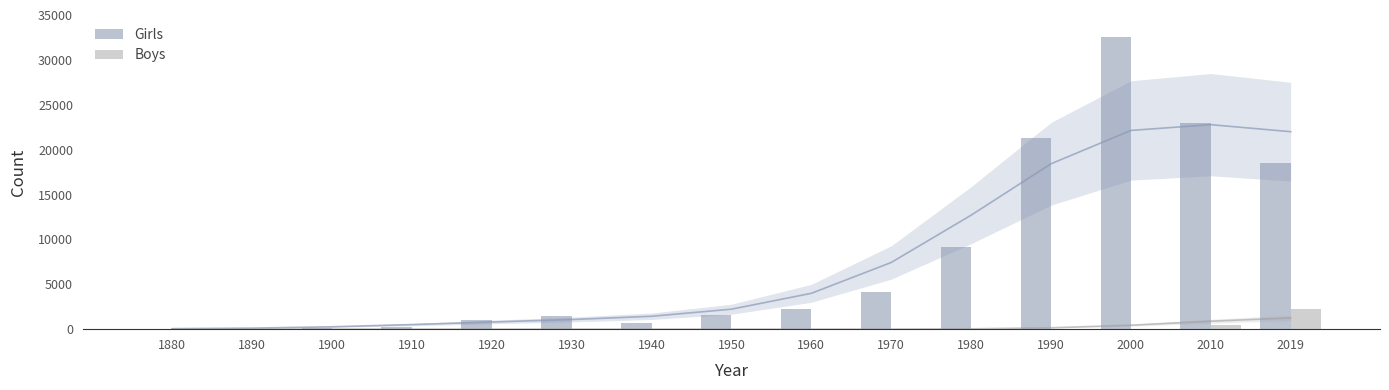

What is the sum of all Boys values?

2783